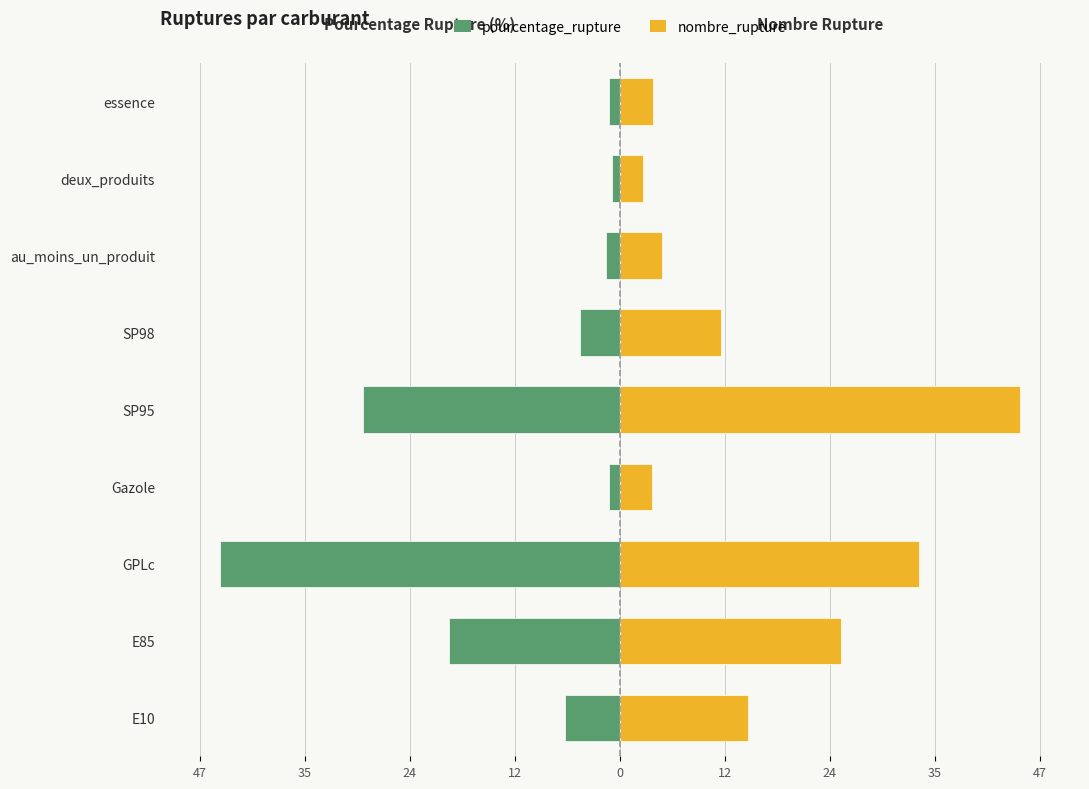

Which series has the largest total across all categories?

nombre_rupture